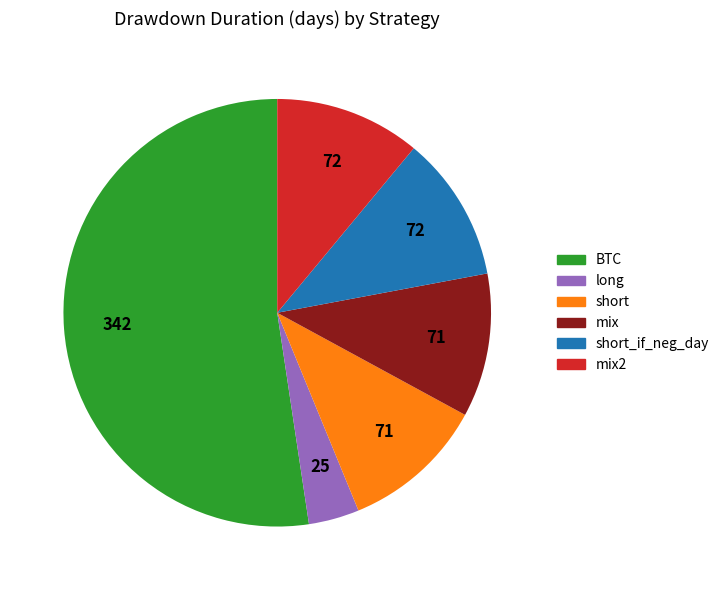

What is the ratio of the value at short_if_neg_day to the value at mix2?

1.0